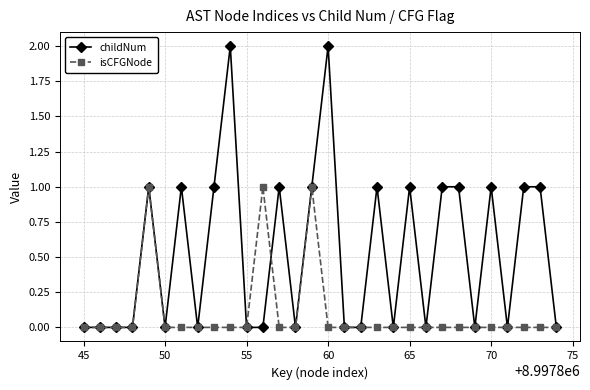

Rank the series by their average value, from highest to lowest.

childNum, isCFGNode